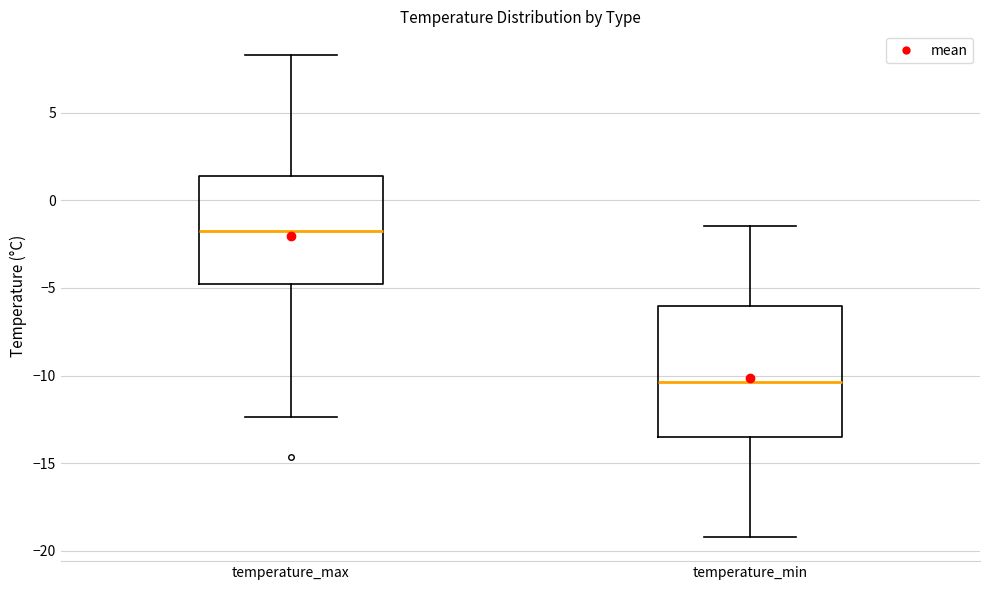

Reading left to right, transcribe this box plot: for each box, give where its median line is, the range the box spans, and where its two whiskers end, as read against the y-axis. The values are not printed on the chart, so give them approximately, as read against the axis.

temperature_max: median -2.0, box -5.0 to 1.5, whiskers -12.5 to 8.5
temperature_min: median -10.5, box -13.5 to -6.0, whiskers -19.0 to -1.5